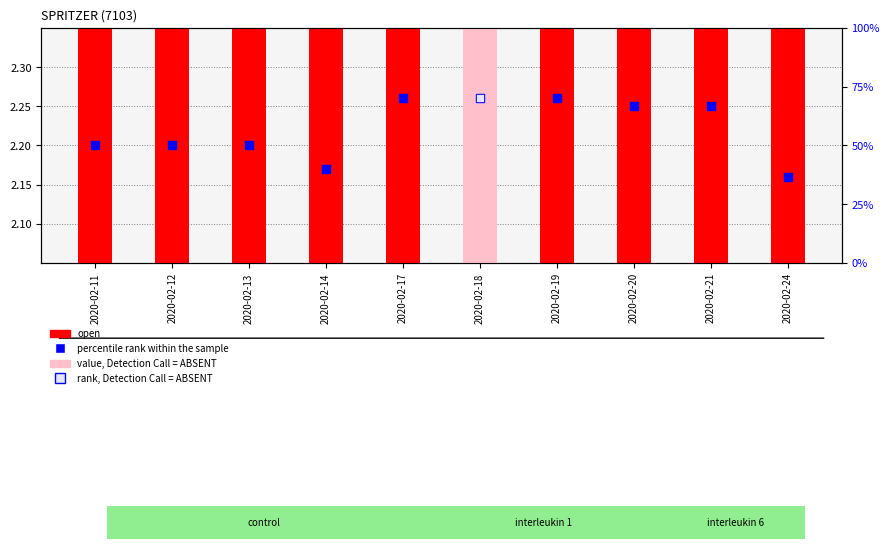

What is the total value across all series at 2020-02-17?

72.1